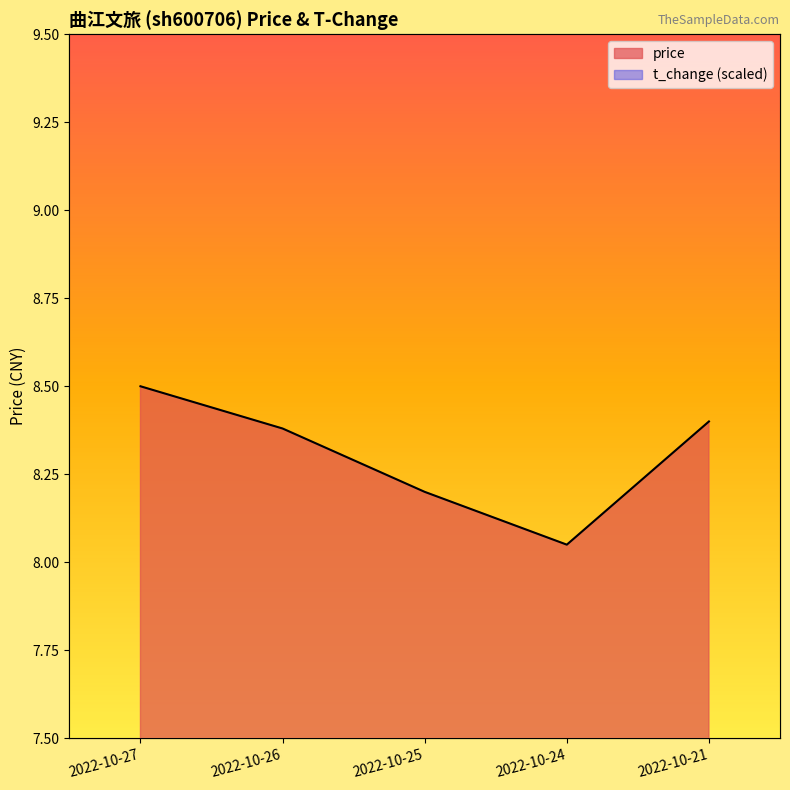

In t_change, how many points are lower than both neighbors (excluding endpoints)?

1